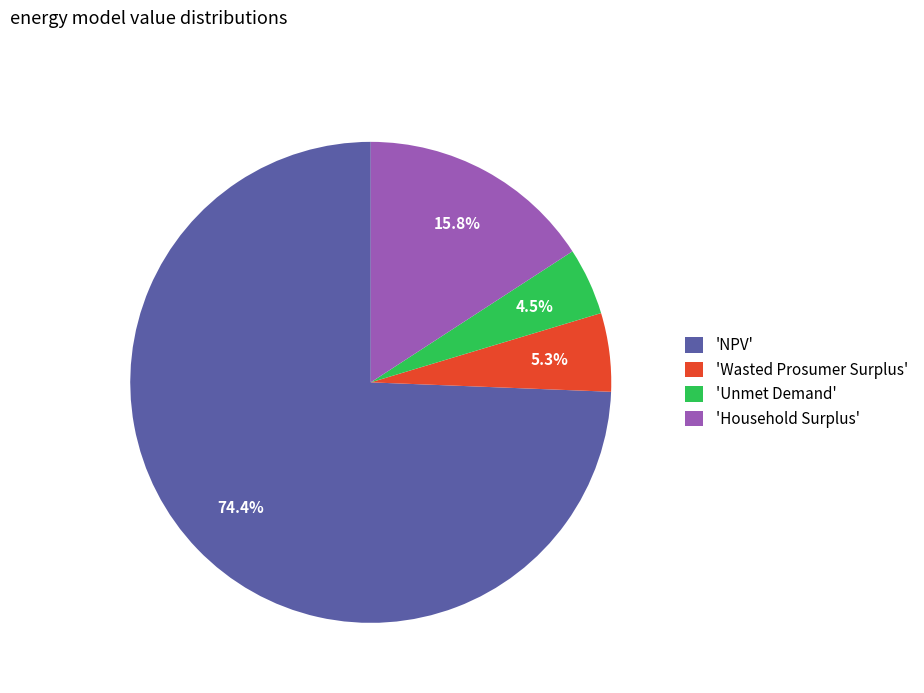

How many slices are in this pie chart?

4